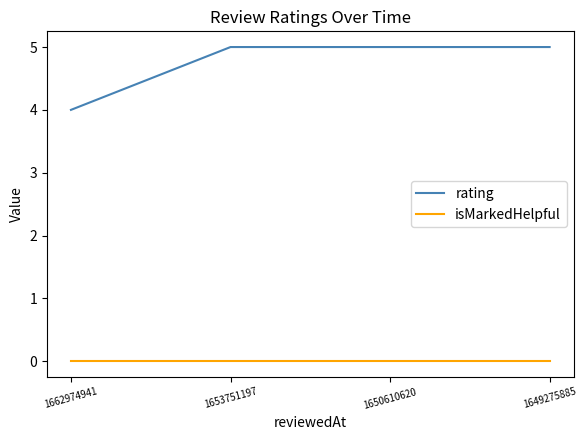

What is the difference between the second highest and minimum values in the rating series?

1